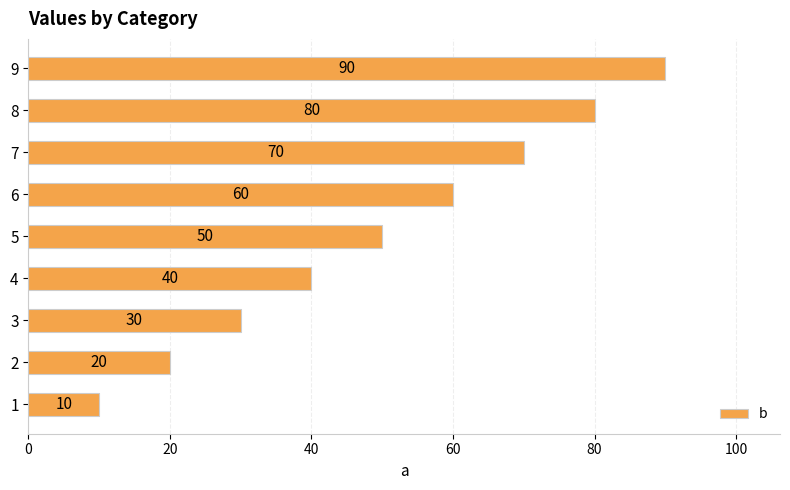

The chart shows a value of 90 at 9. True or false?

True